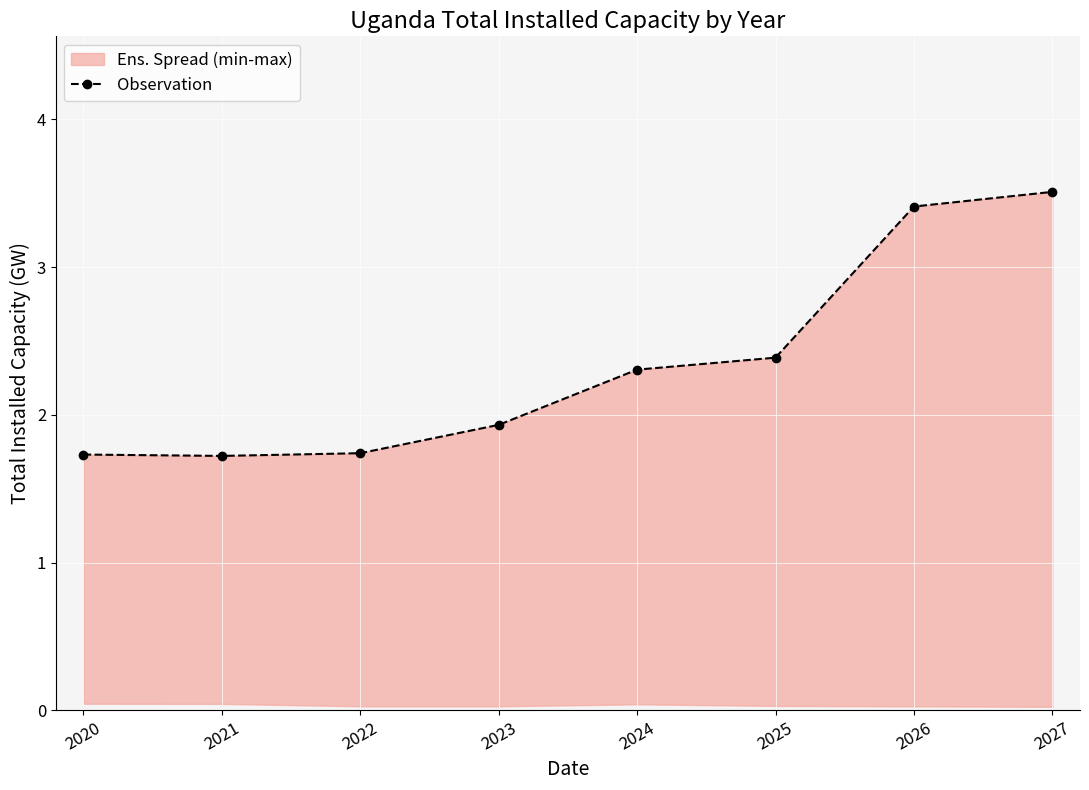

Which label corresponds to the smallest value in the chart?

2021